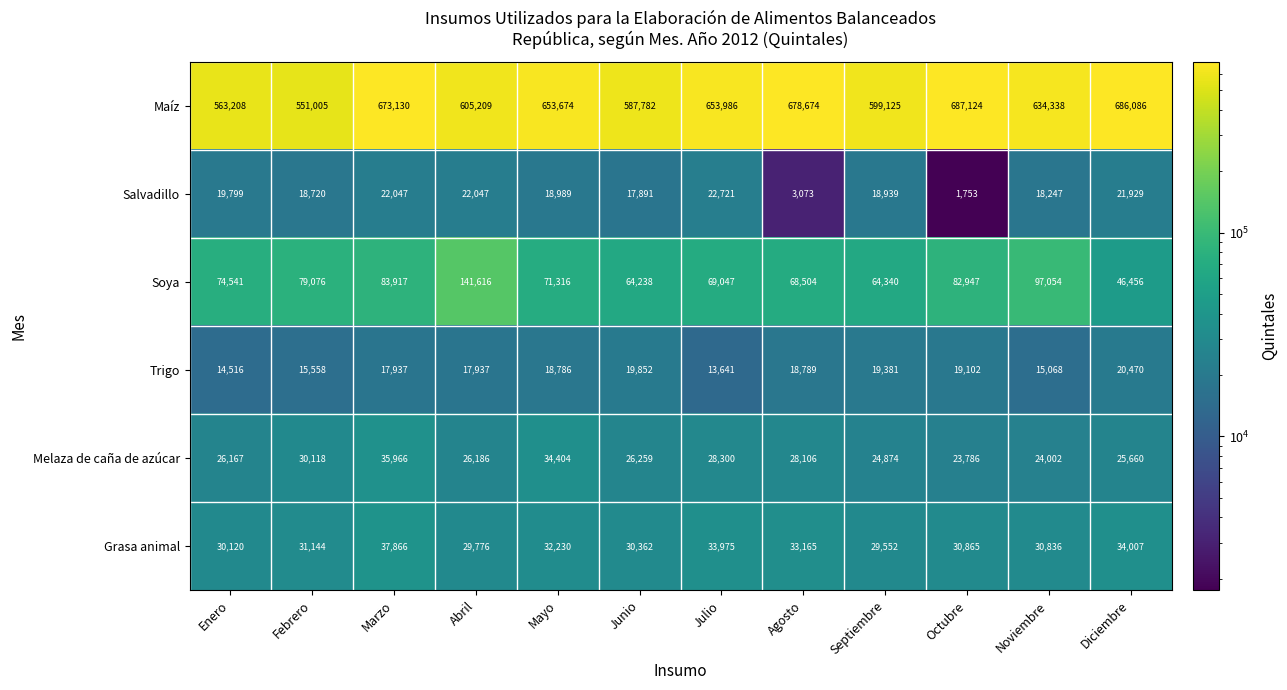

What is the difference between the highest and lowest values at Noviembre?

619270